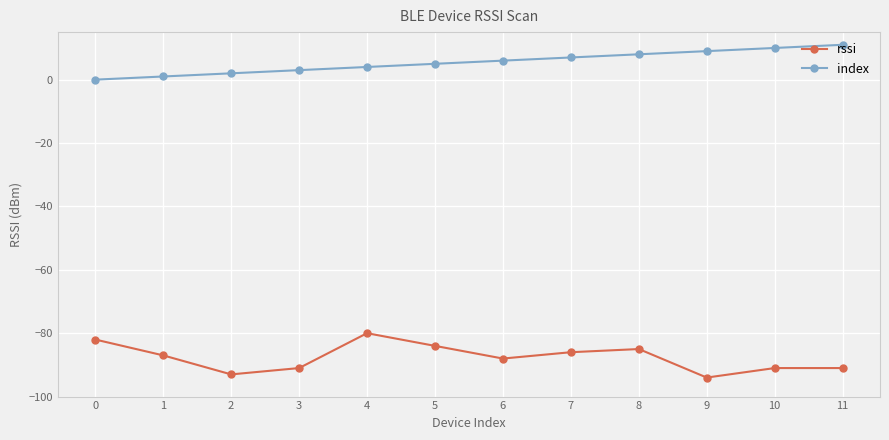

Reading left to right, transcribe all the data shown in this chart.

rssi: -82	-87	-93	-91	-80	-84	-88	-86	-85	-94	-91	-91
index: 0	1	2	3	4	5	6	7	8	9	10	11